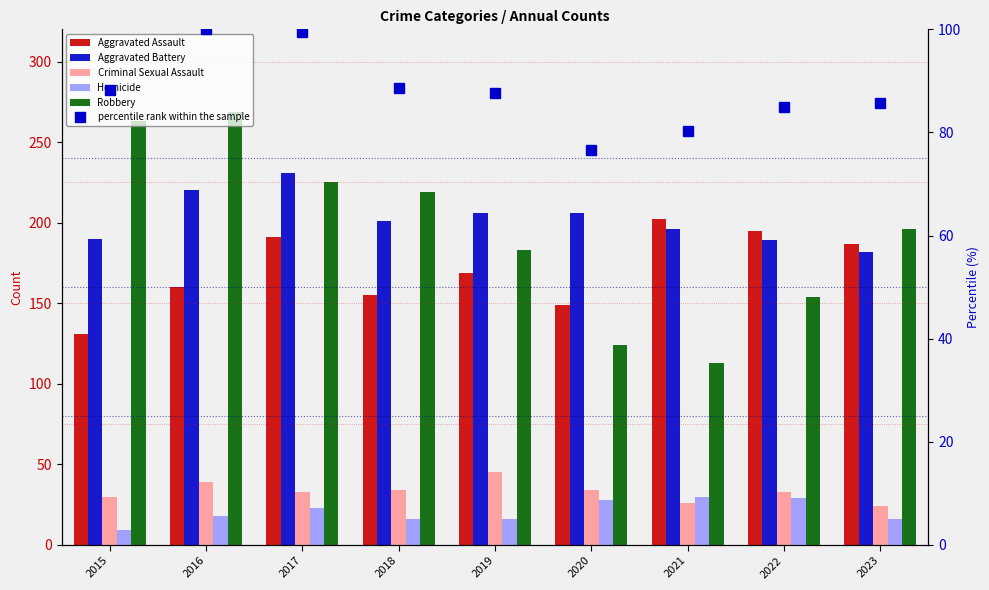

What is the maximum value shown in the chart?

269.0